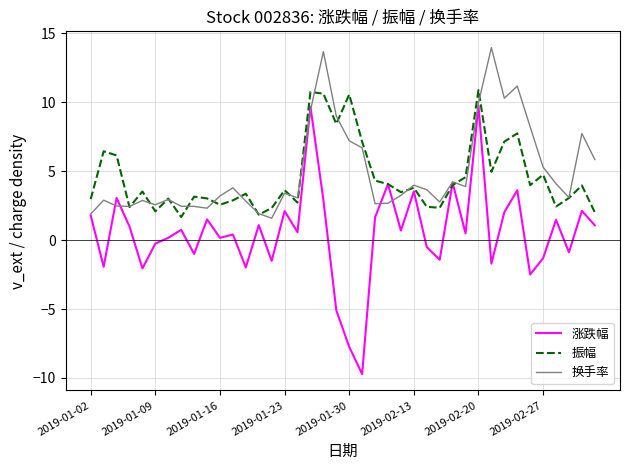

Which series has the widest spread of values?

涨跌幅